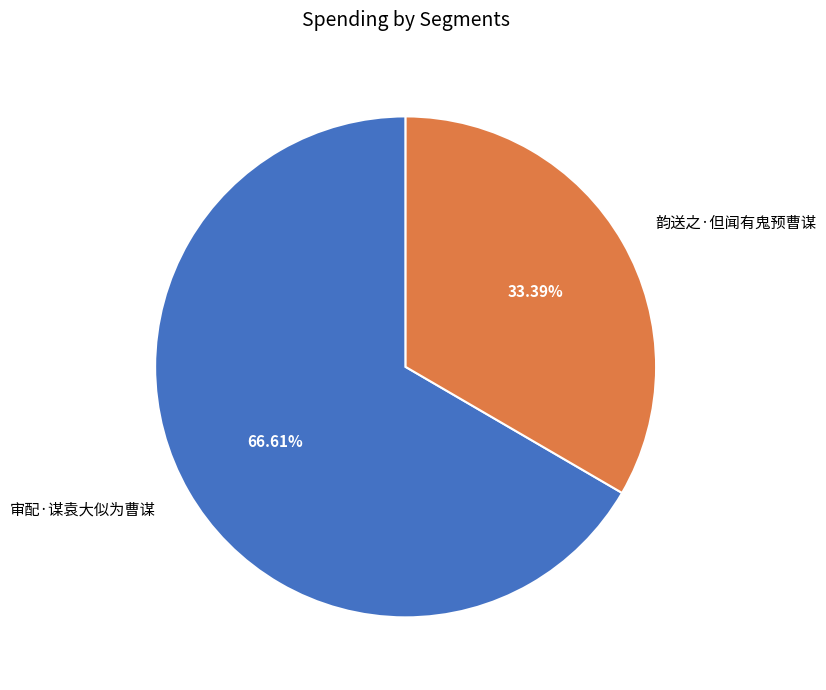

To the nearest percent, what percentage of the pie is 审配·谋袁大似为曹谋?

67%